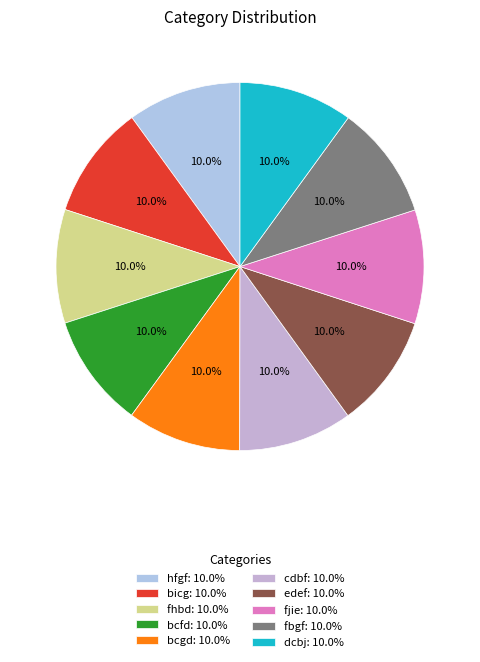

Count the number of slices in the pie.

10